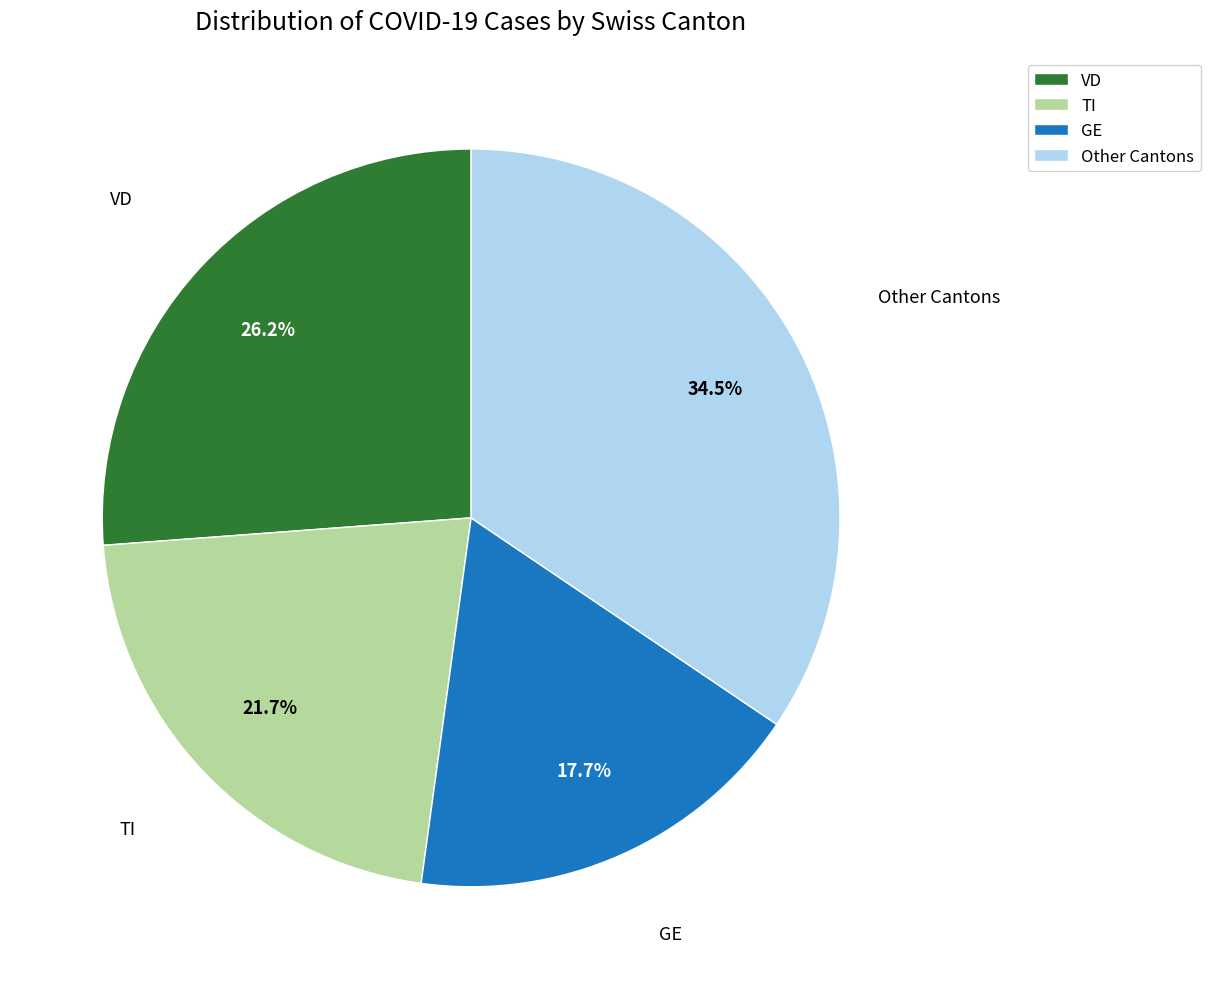

What is the smallest slice in the pie chart?

GE